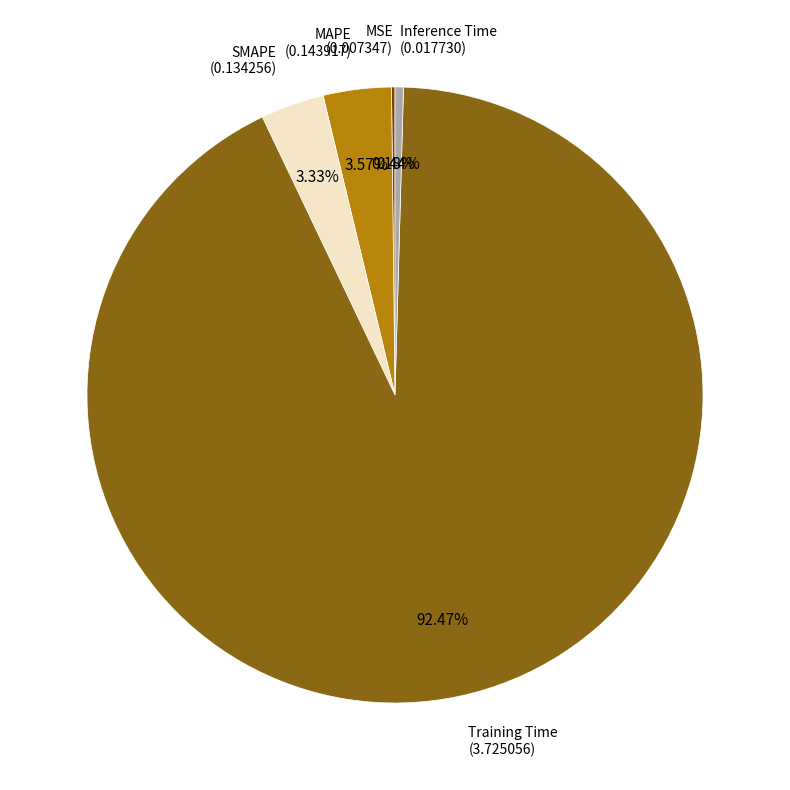

Is there any slice that represents more than half of the pie?

Yes